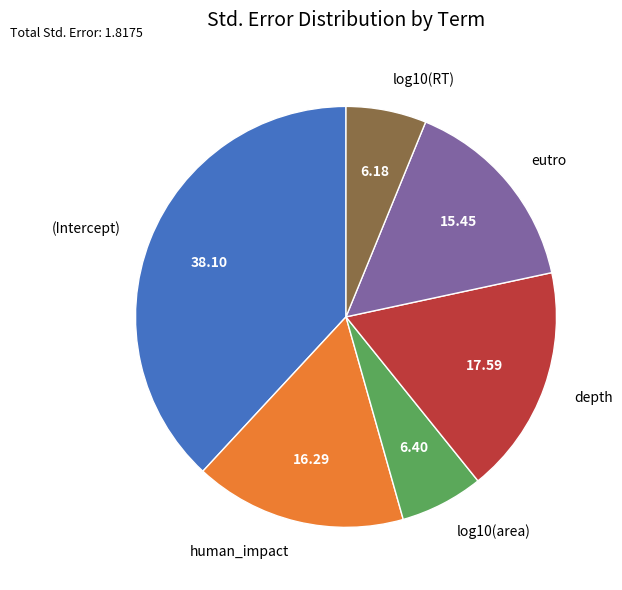

Count the number of slices in the pie.

6